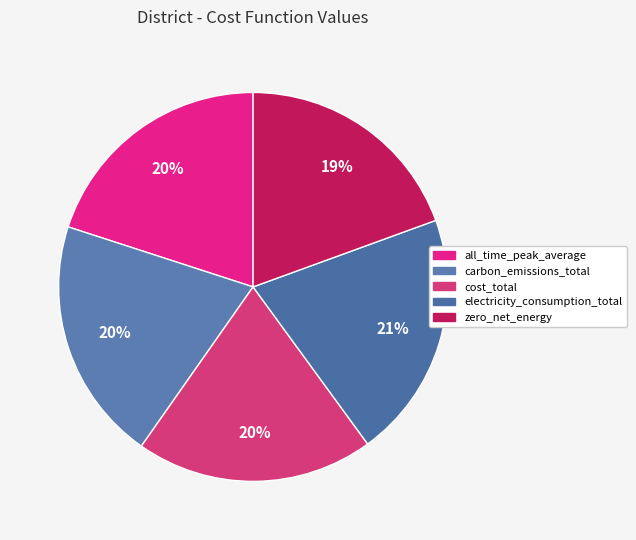

What portion of the pie excludes carbon_emissions_total?

79.7%